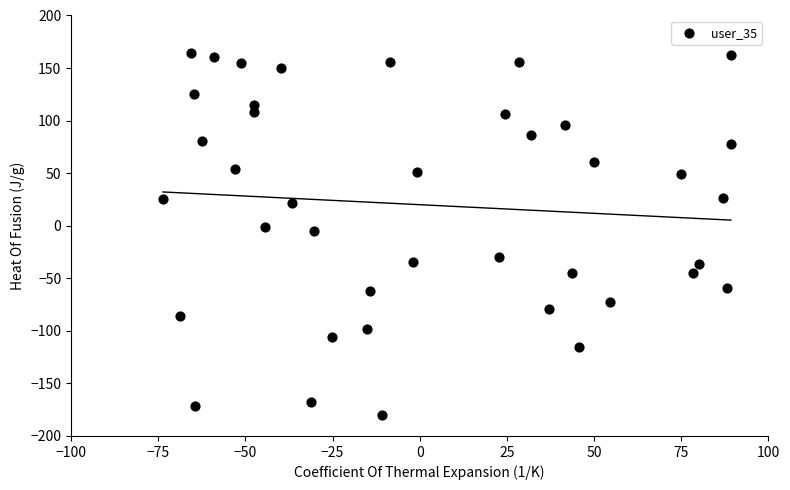

What is the range of Y values (max minus min)?

344.1